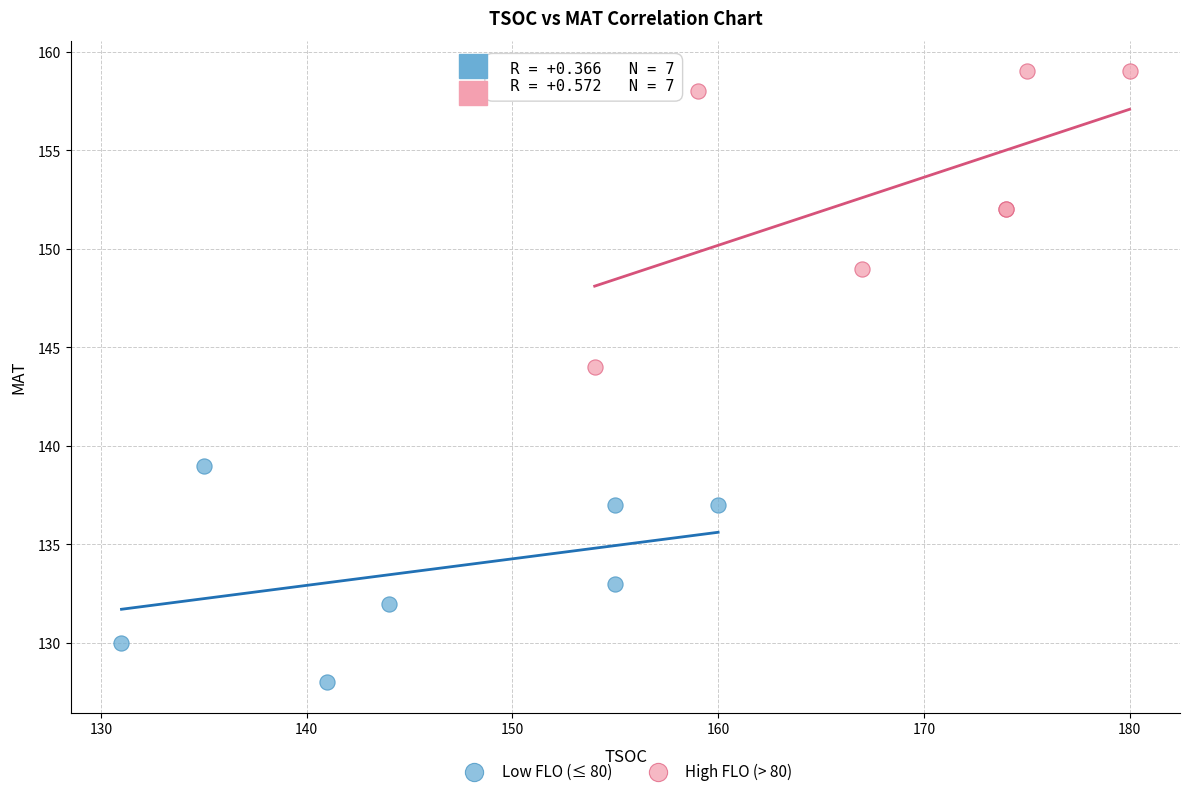

Which series contains the highest Y value?

High FLO (> 80)